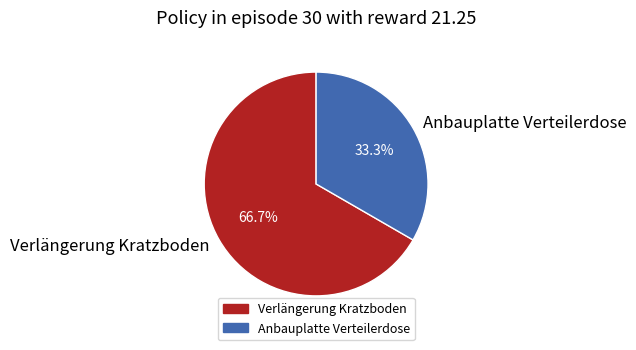

Combined, do Verlängerung Kratzboden and Anbauplatte Verteilerdose account for over 50%?

Yes